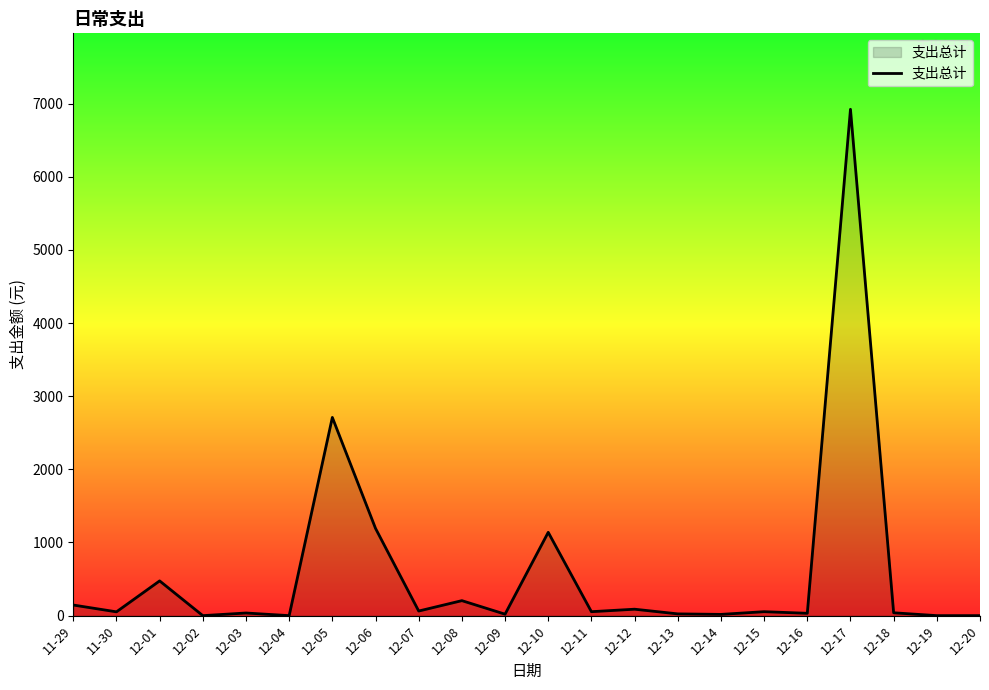

At which category does the chart reach its peak across all series?

12-17